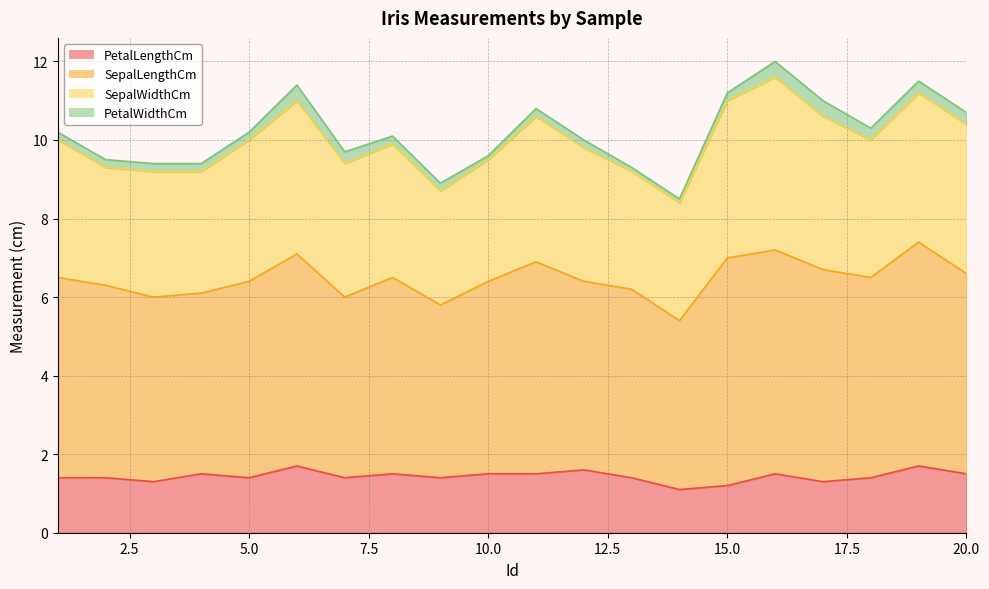

What is the difference between the maximum and minimum values in the SepalLengthCm series?

1.5